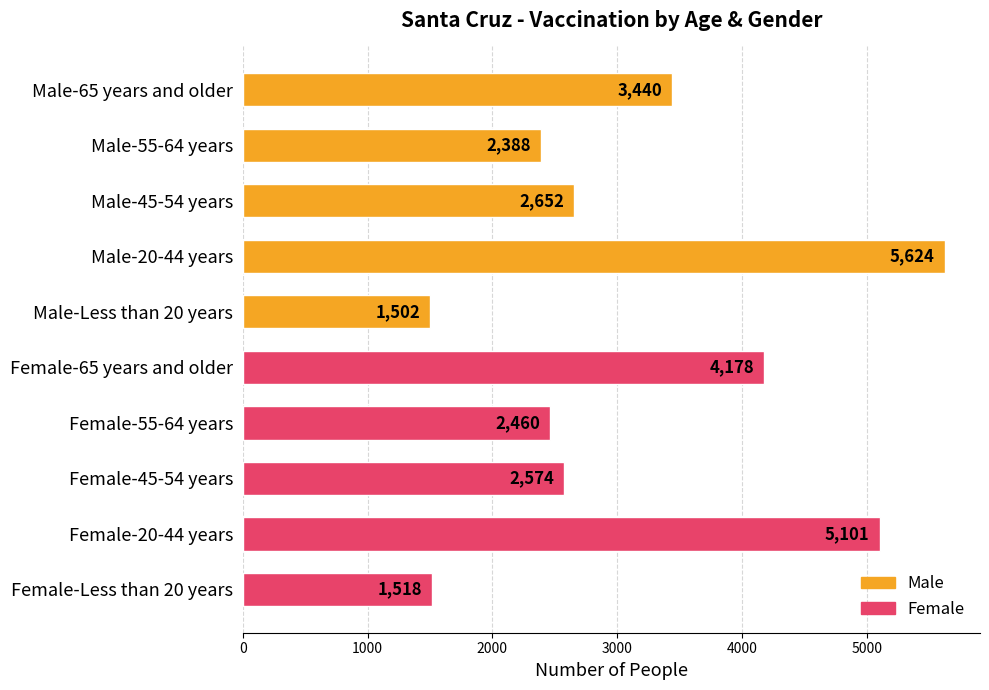

What is the difference between the maximum and second lowest values?

4106